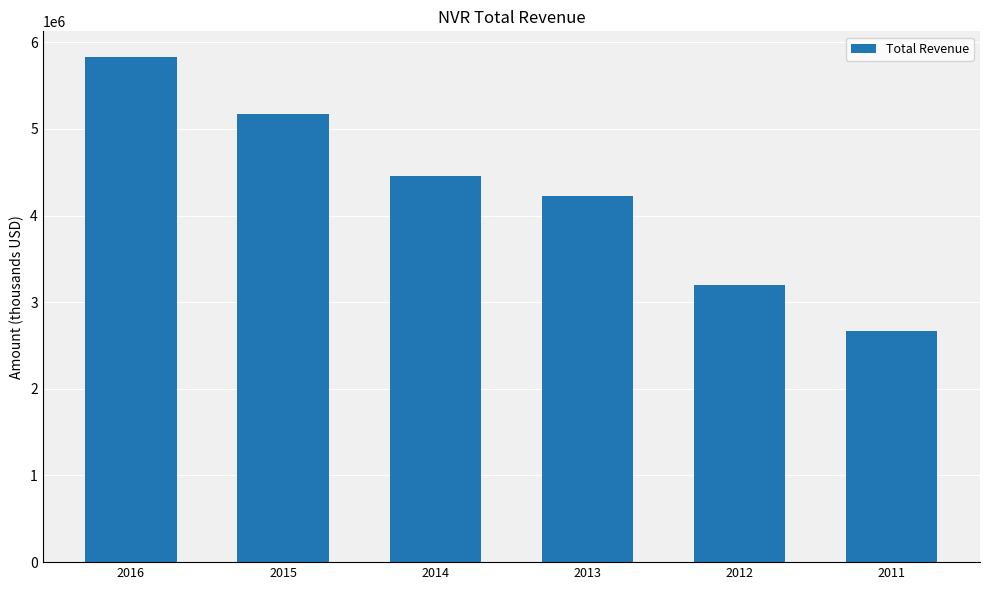

Does the chart contain stacked bars?

No